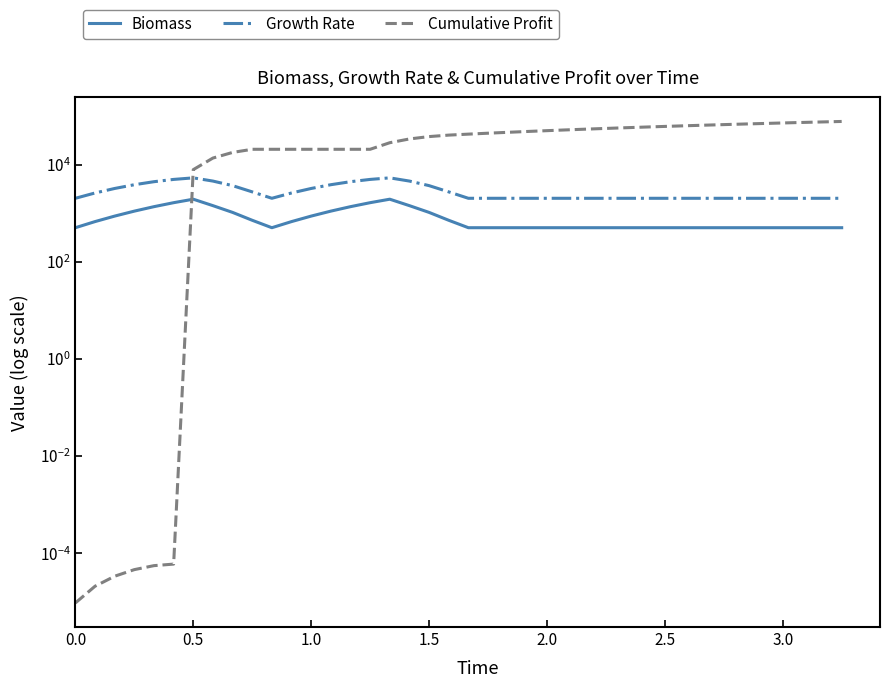

True or false: Cumulative Profit has a value of 90379.3 at 34.

False